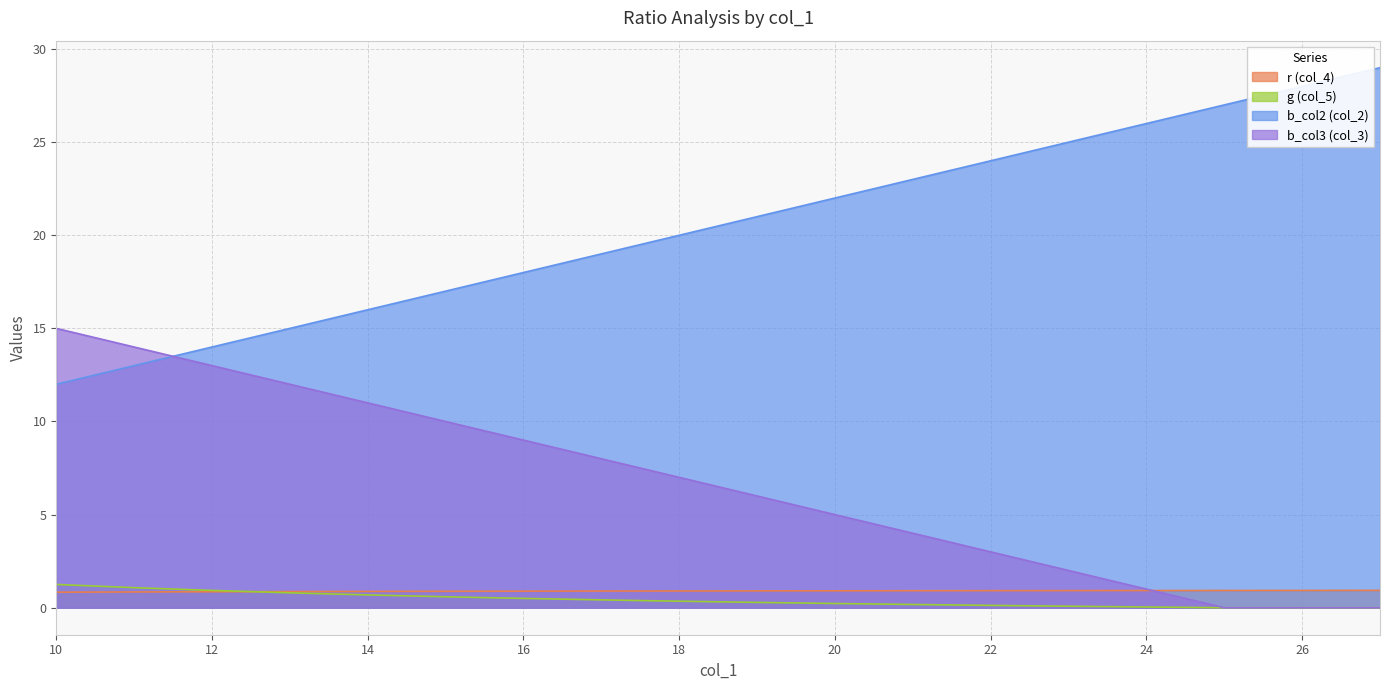

True or false: b_col2 (col_2) and r (col_4) cross at least once.

False